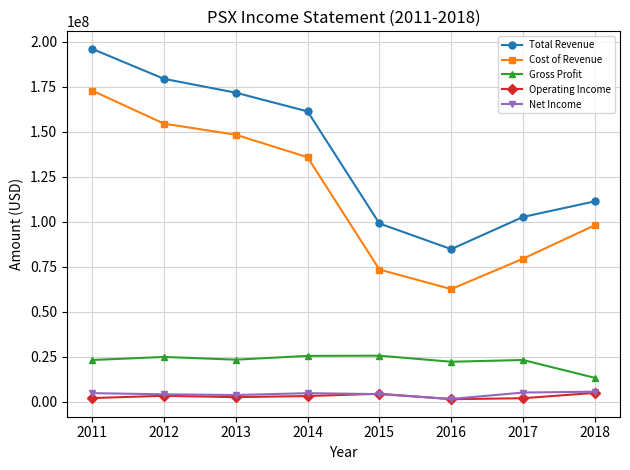

What is the value of the Cost of Revenue point at the 8th from the left?

97994000